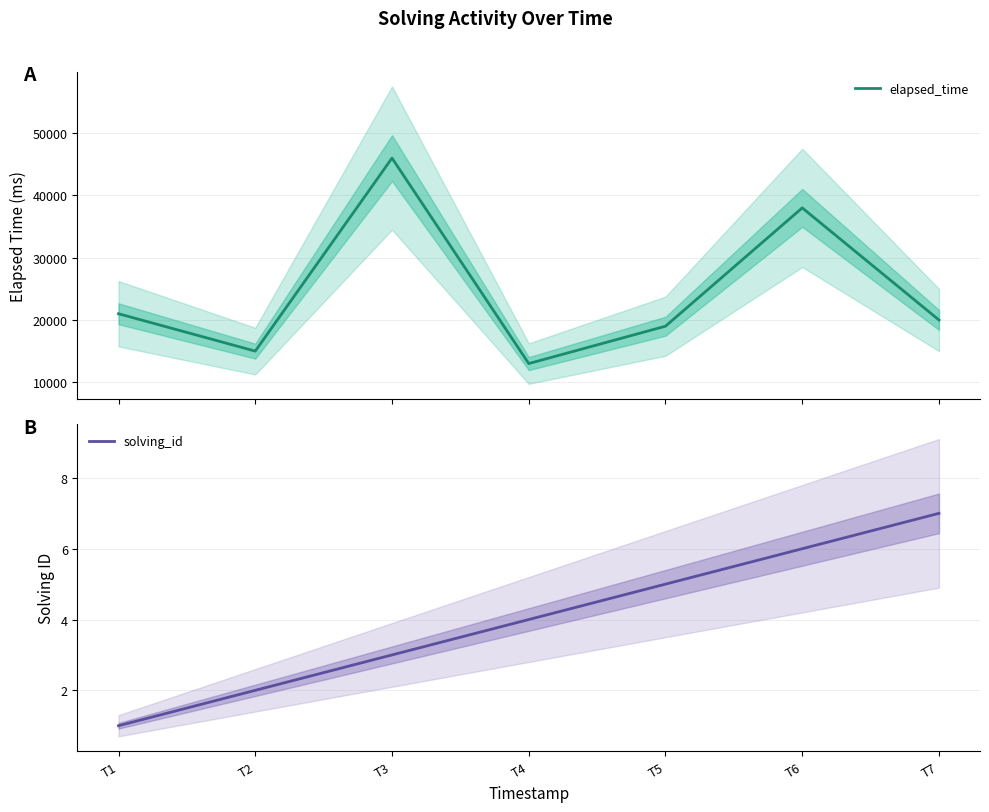

Reading left to right, list all the values displayed in this chart.

elapsed_time: T1=21000	T2=15000	T3=46000	T4=13000	T5=19000	T6=38000	T7=20000
solving_id: T1=1	T2=2	T3=3	T4=4	T5=5	T6=6	T7=7